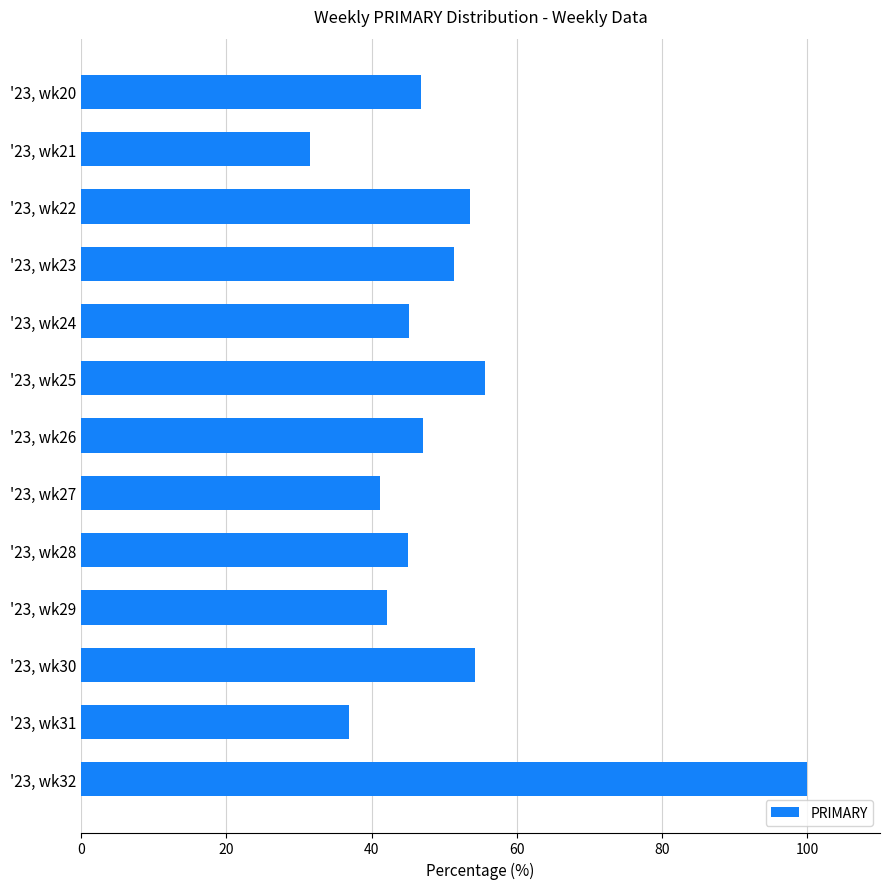

What is the value of the 2nd bar from the top?

31.5